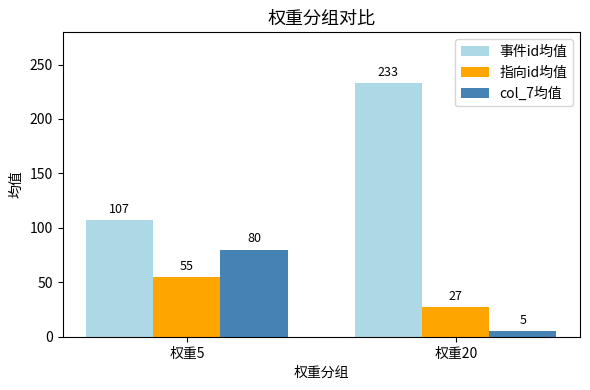

How many groups of bars are there?

2